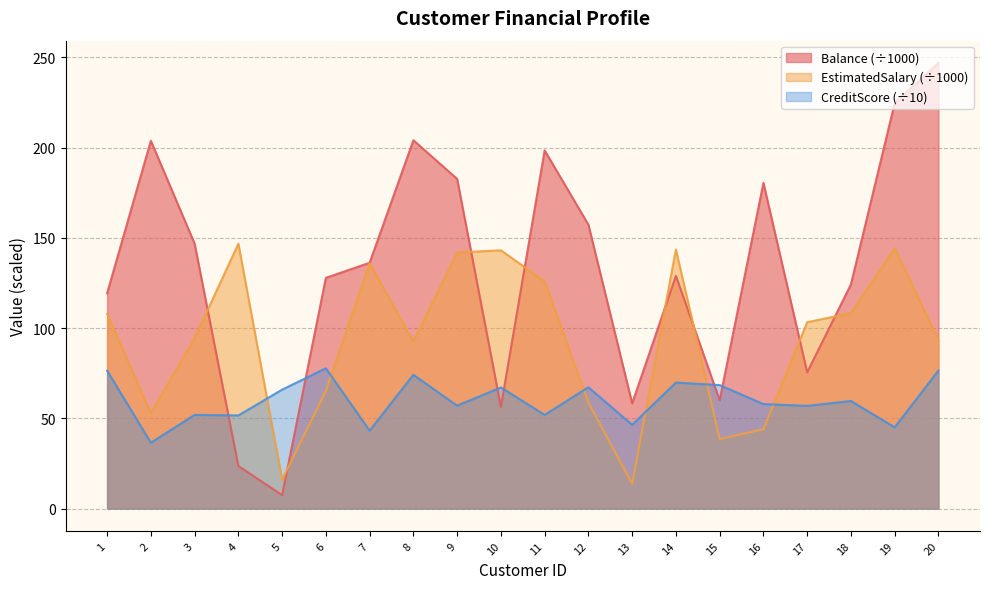

True or false: EstimatedSalary has more than 2 interior local peaks.

True